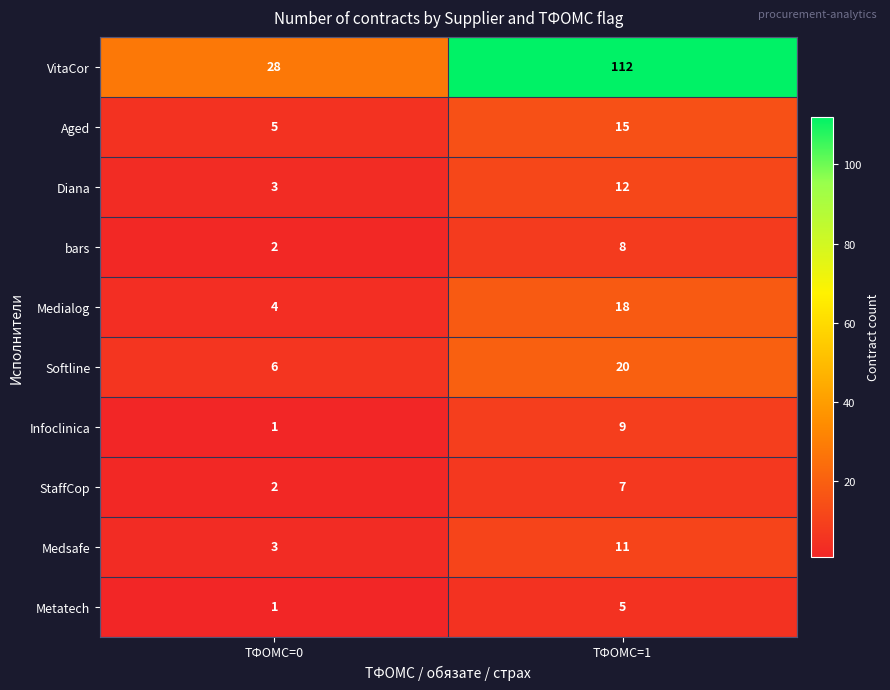

Count the number of categories in the chart.

2